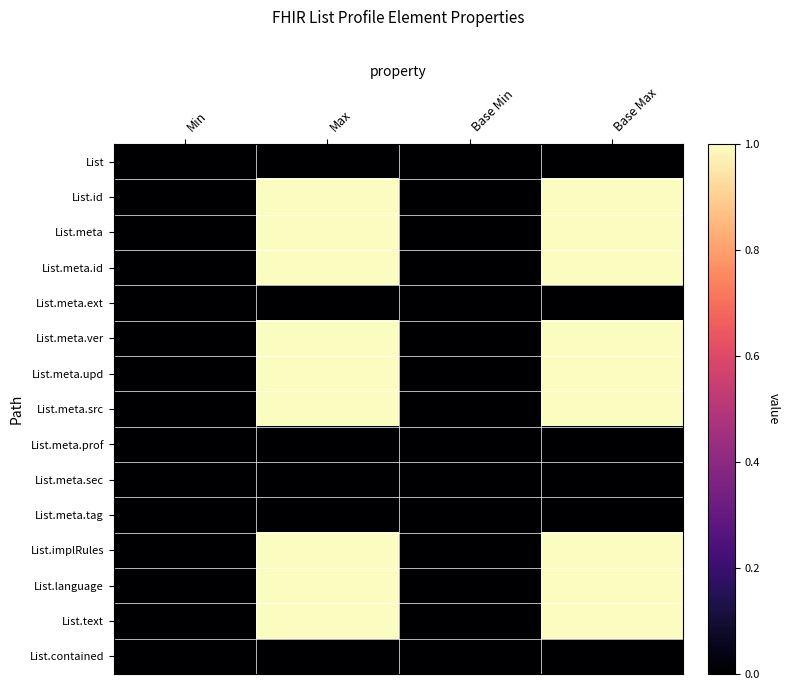

Between Base Min and Base Max, which series saw the biggest shift?

List.id